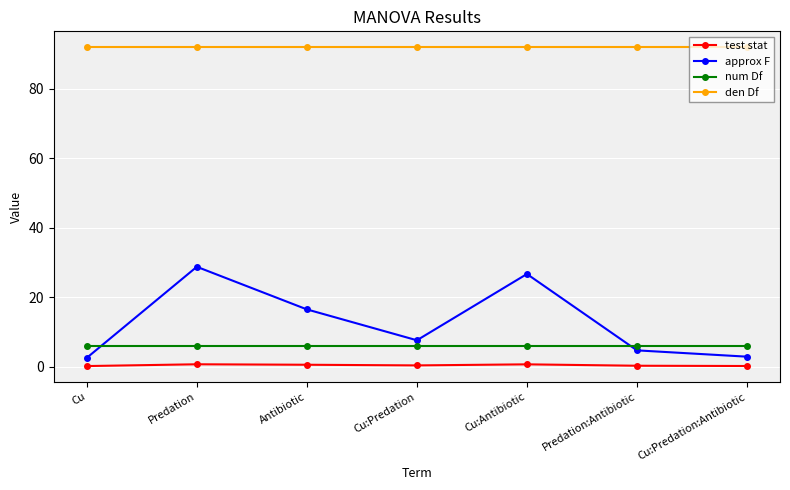

True or false: approx F and num Df cross at least once.

True